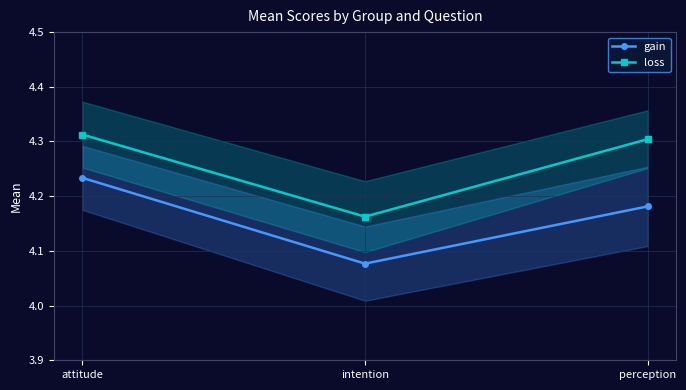

What is the minimum value shown in the chart?

4.1